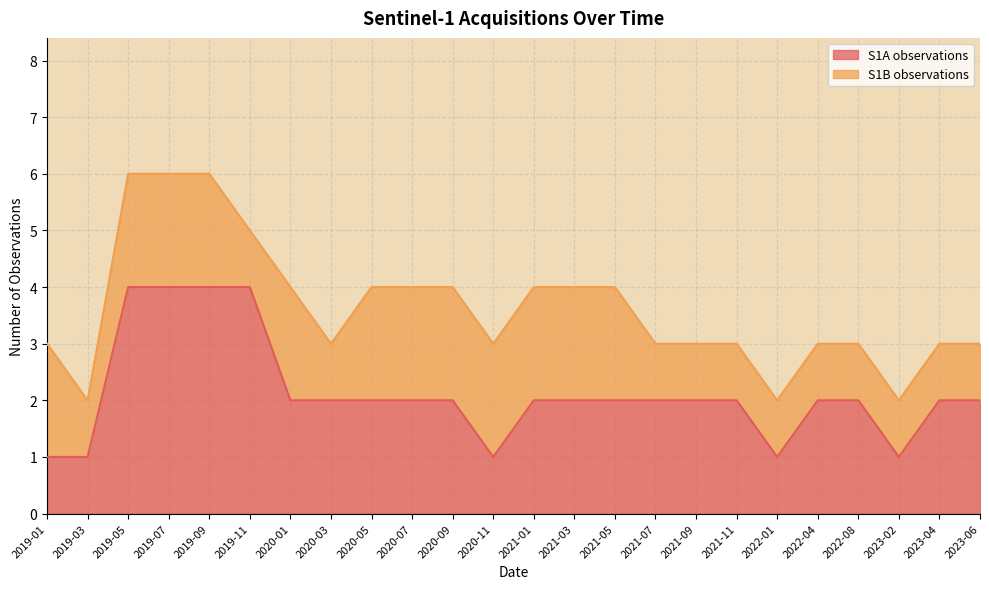

Reading left to right, what are all the values shown in this chart?

2019-01=1	2019-03=1	2019-05=4	2019-07=4	2019-09=4	2019-11=4	2020-01=2	2020-03=2	2020-05=2	2020-07=2	2020-09=2	2020-11=1	2021-01=2	2021-03=2	2021-05=2	2021-07=2	2021-09=2	2021-11=2	2022-01=1	2022-04=2	2022-08=2	2023-02=1	2023-04=2	2023-06=2